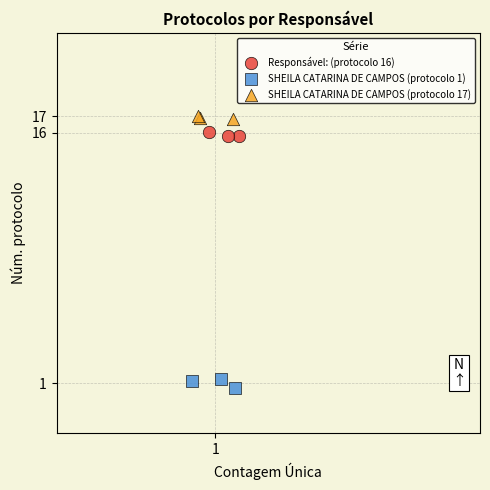

Which series contains the lowest Y value?

SHEILA CATARINA DE CAMPOS (protocolo 1)